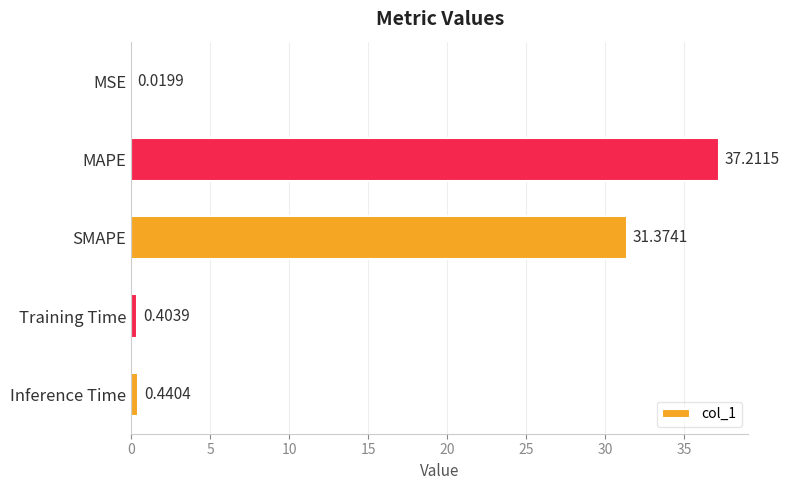

Are the bars horizontal?

Yes